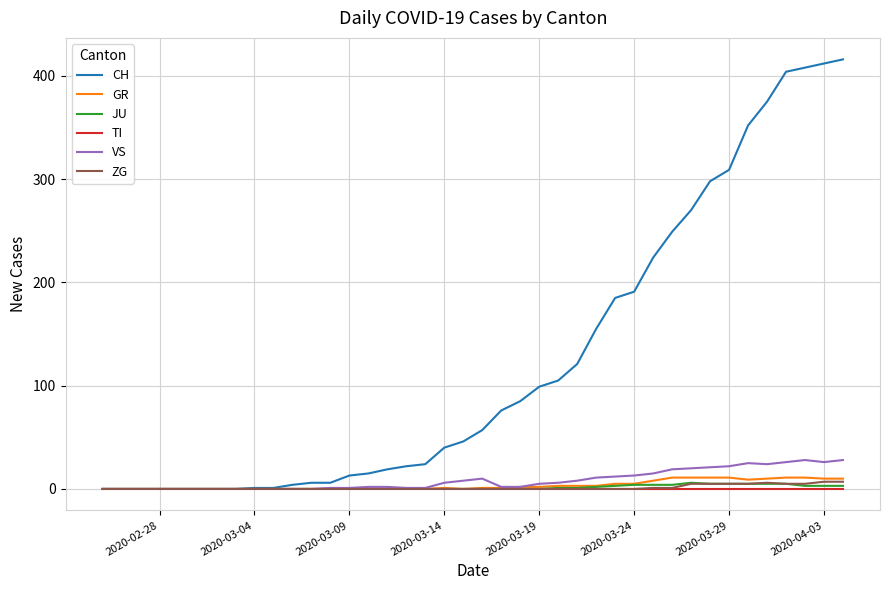

Which series has the widest spread of values?

CH